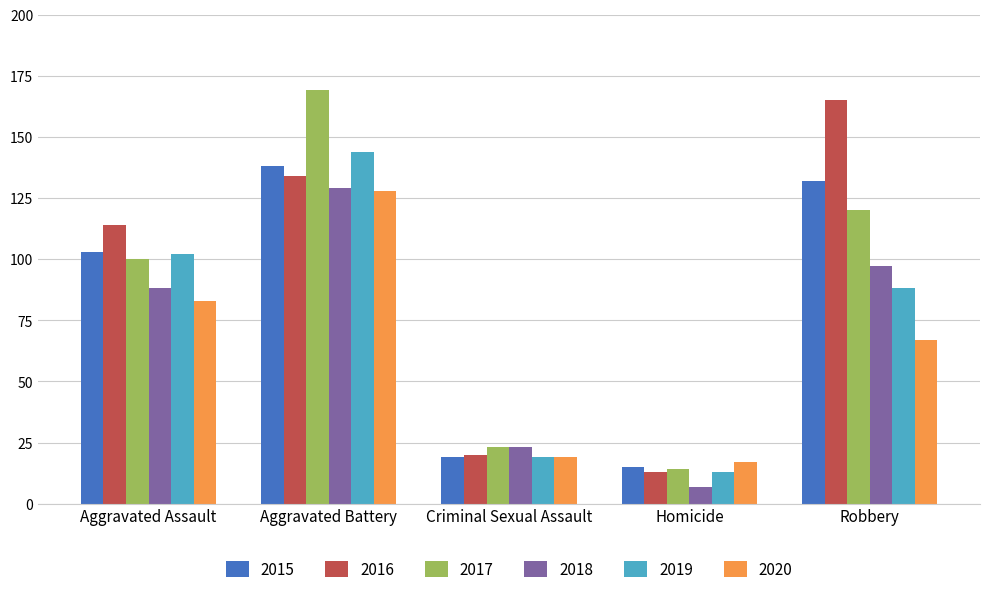

Which series changed the most between Aggravated Battery and Criminal Sexual Assault?

2017